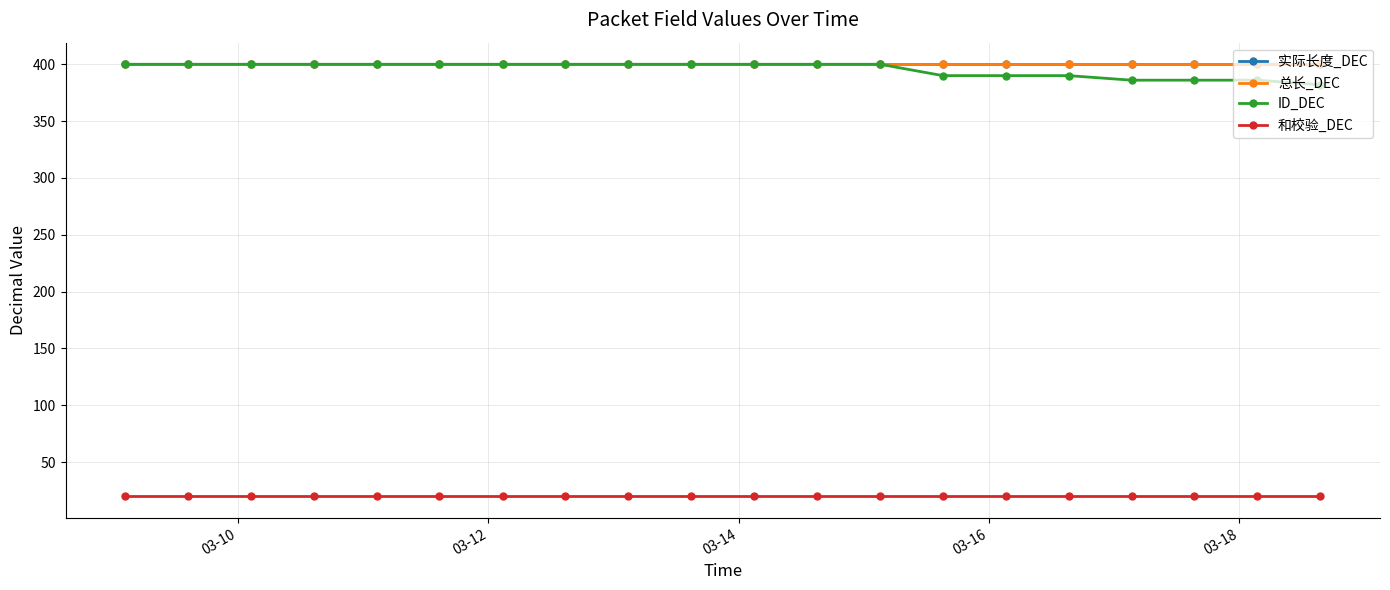

Which series has the largest total across all categories?

实际长度_DEC